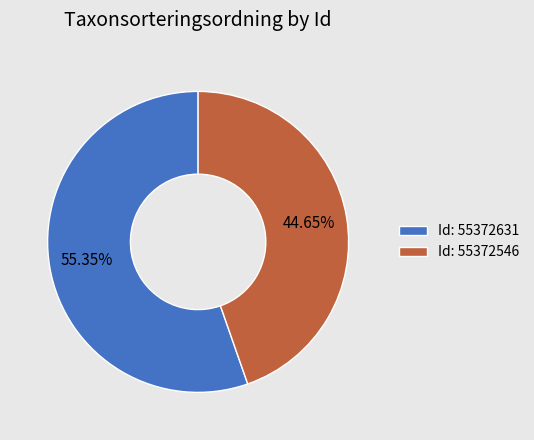

Does Id: 55372546 represent more than half of the total?

No